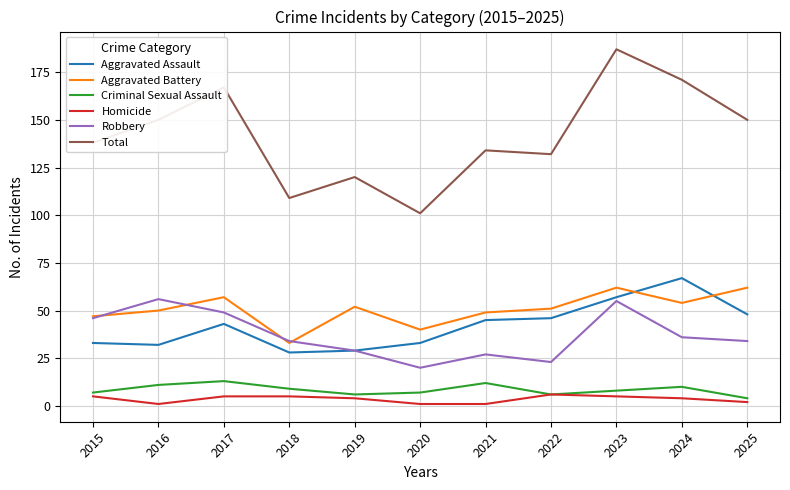

Which series has the largest range (max minus min)?

Total